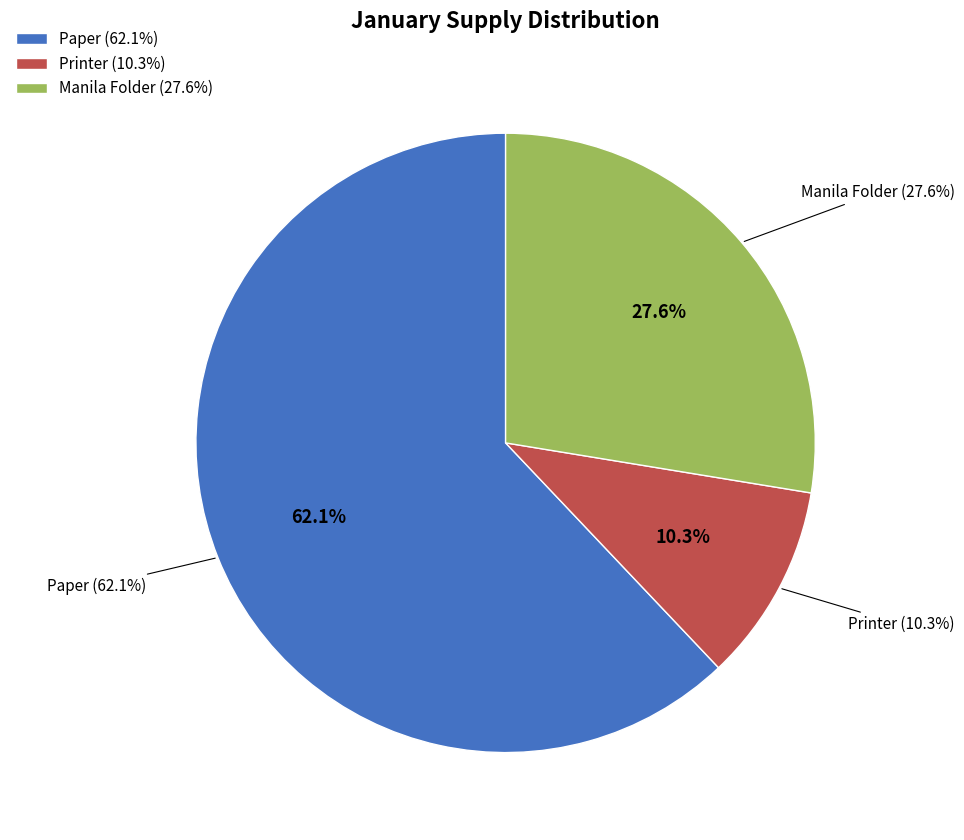

To the nearest percent, what percentage of the pie is Printer?

10%